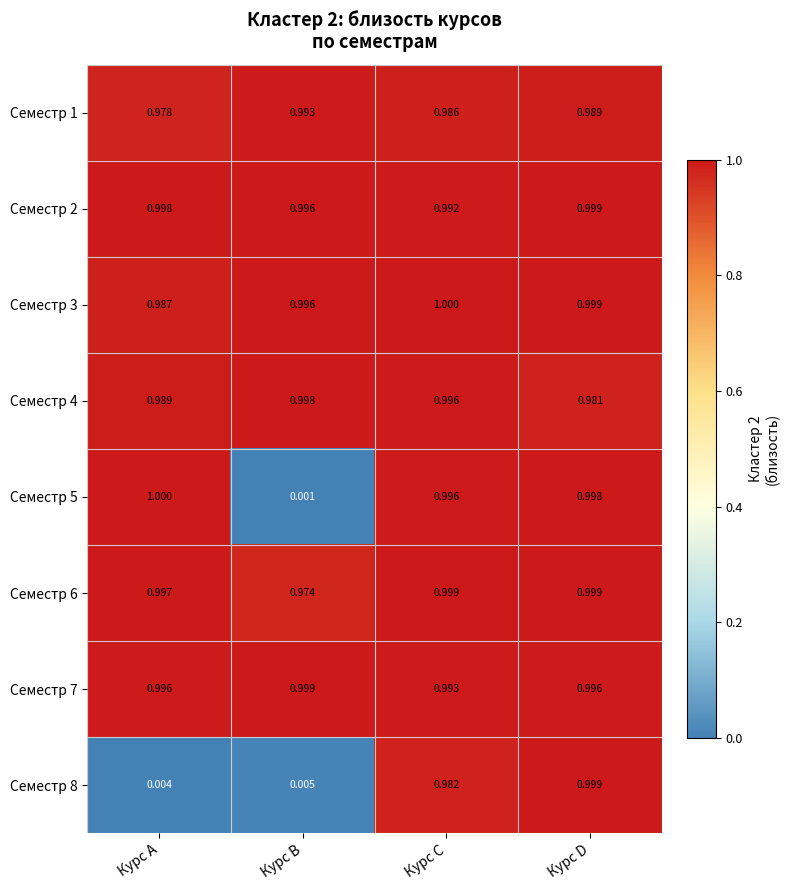

Which series changed the most between Курс C and Курс D?

Семестр 8